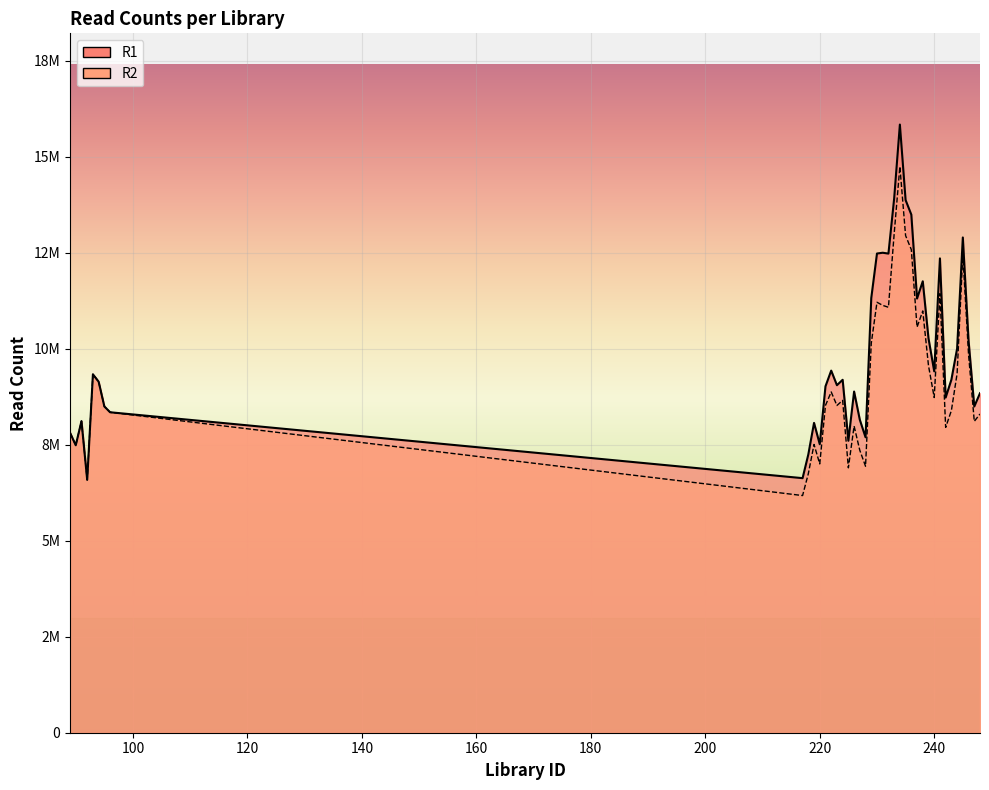

How many lines are shown in the chart?

2